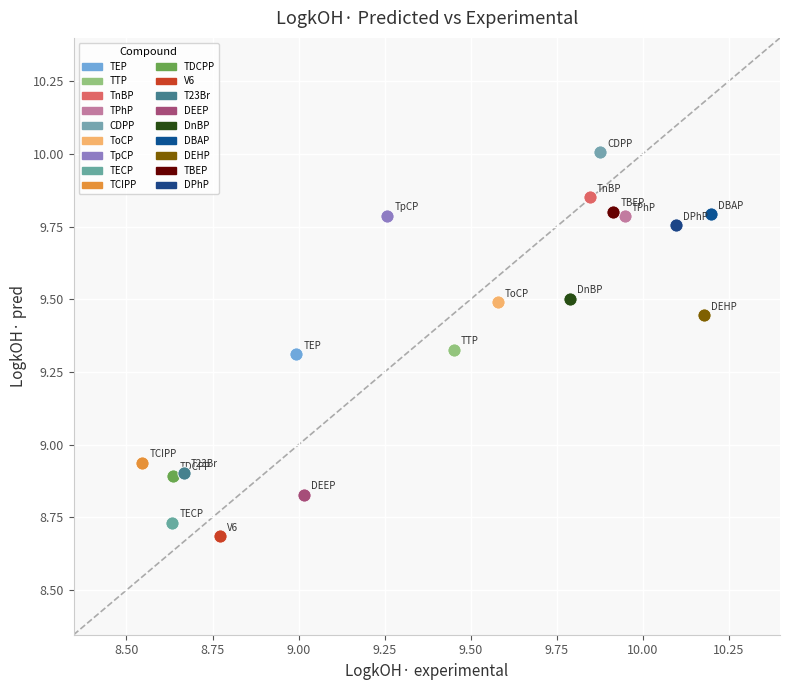

What are all the series names shown in the legend?

TEP, TTP, TnBP, TPhP, CDPP, ToCP, TpCP, TECP, TCIPP, TDCPP, V6, T23Br, DEEP, DnBP, DBAP, DEHP, TBEP, DPhP